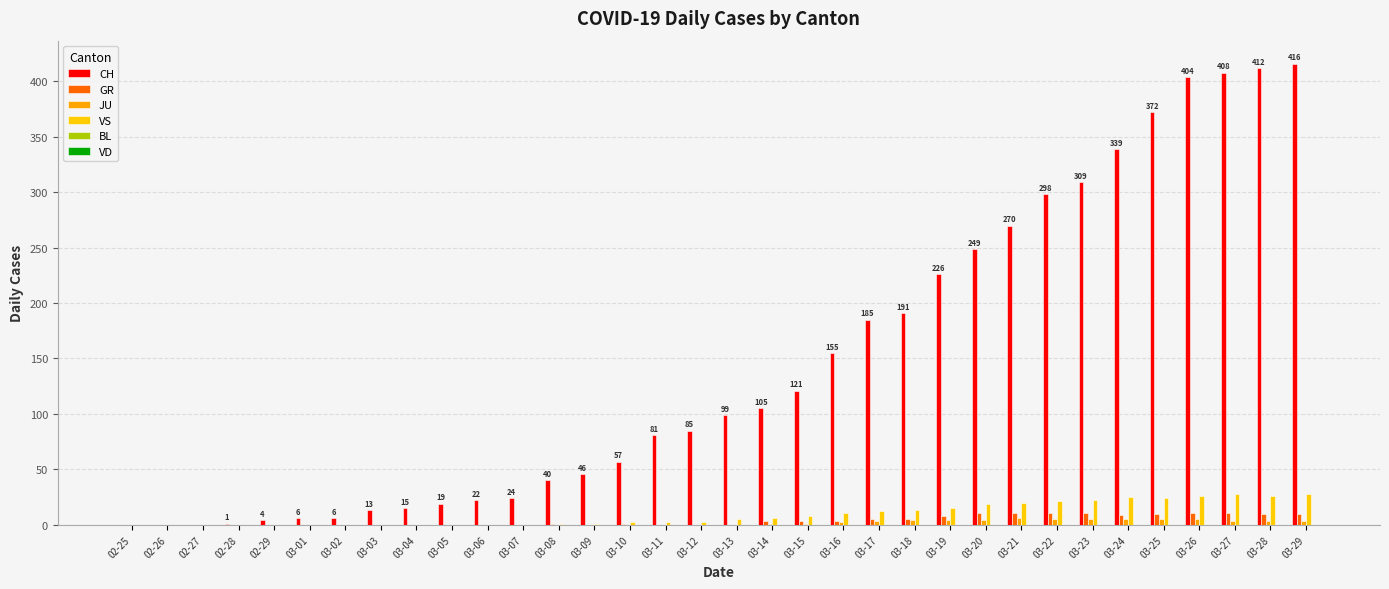

How many data points does each series have?

34